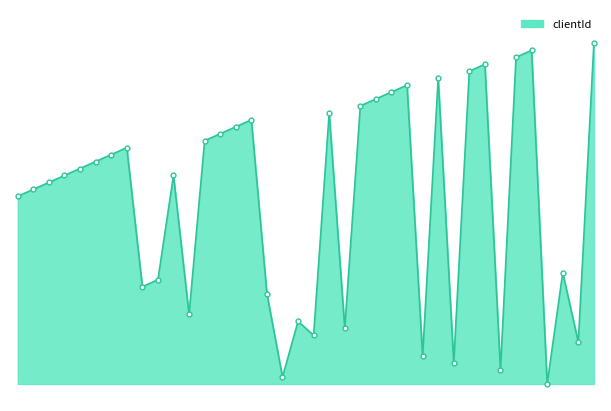

Does the chart have visible grid lines?

No